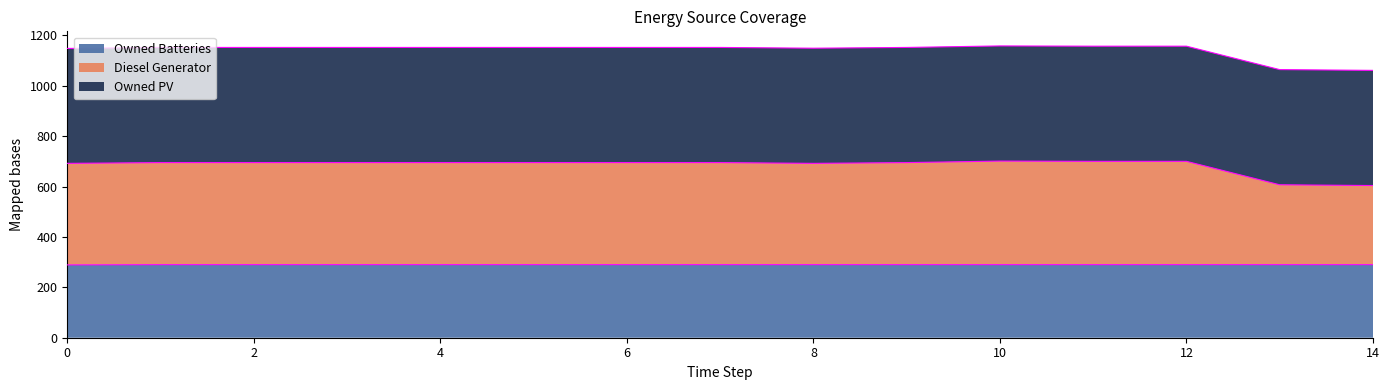

How many data points does each series have?

15